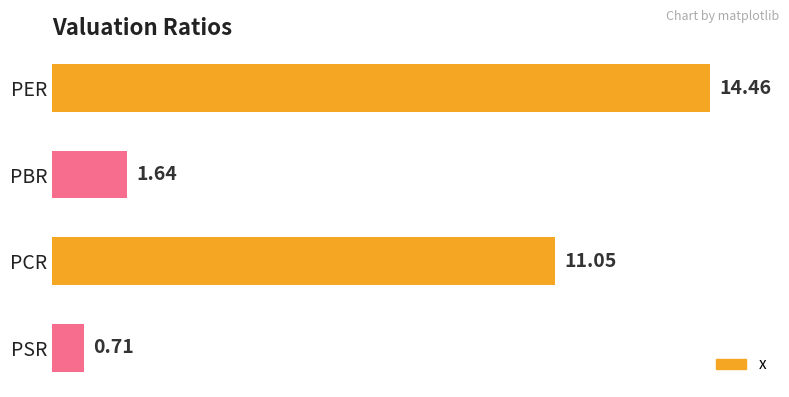

What is the average value?

7.0